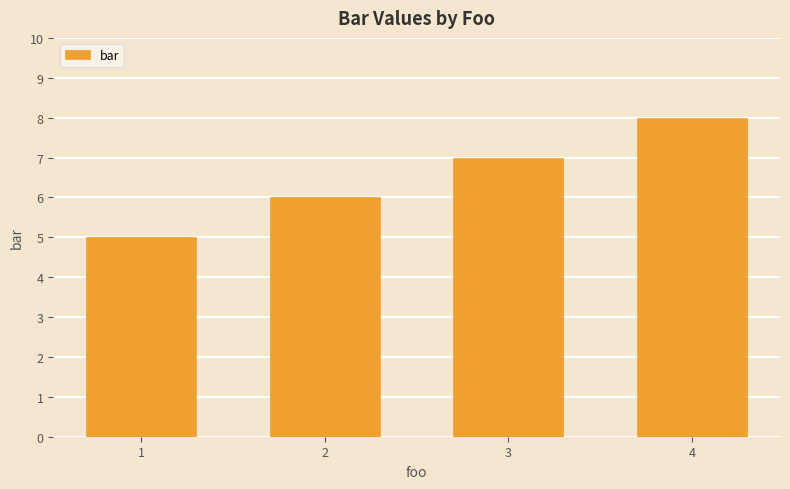

How many distinct data groups are displayed?

1